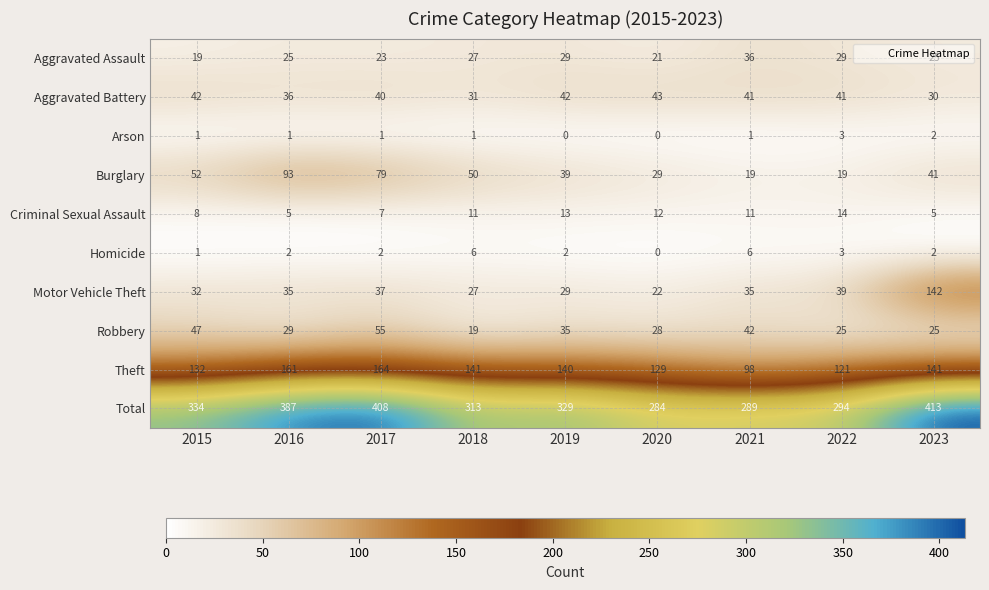

At which label is Theft closest to 131?

2015